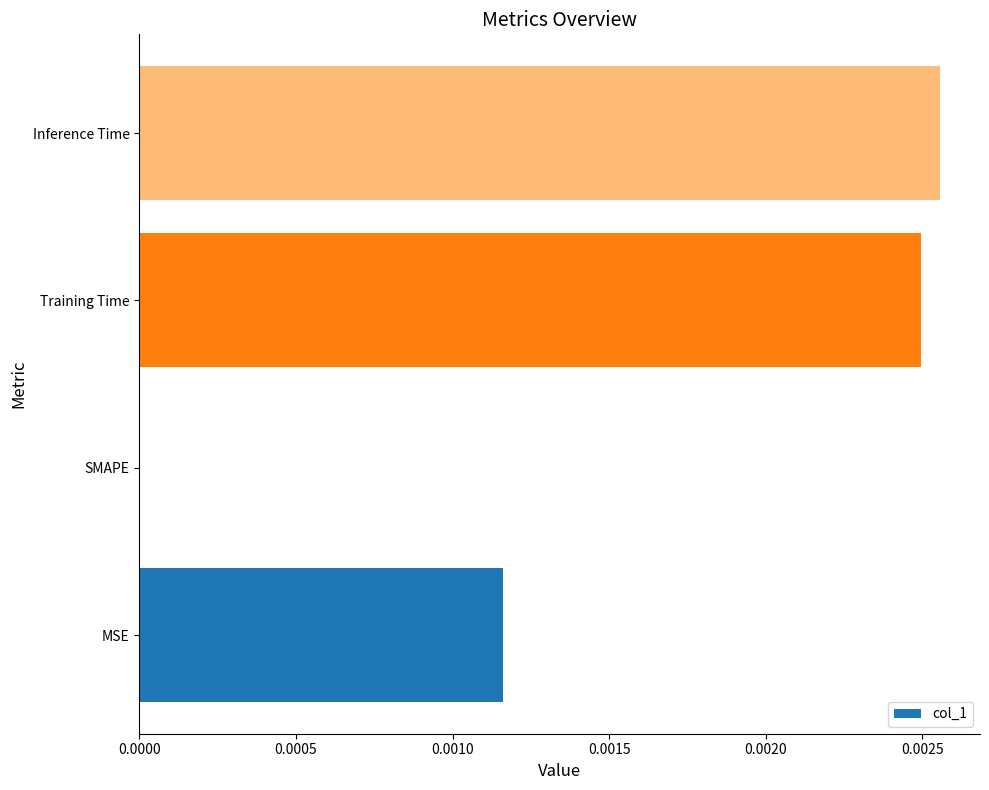

The chart shows a value of 0.0 at Inference Time. True or false?

True